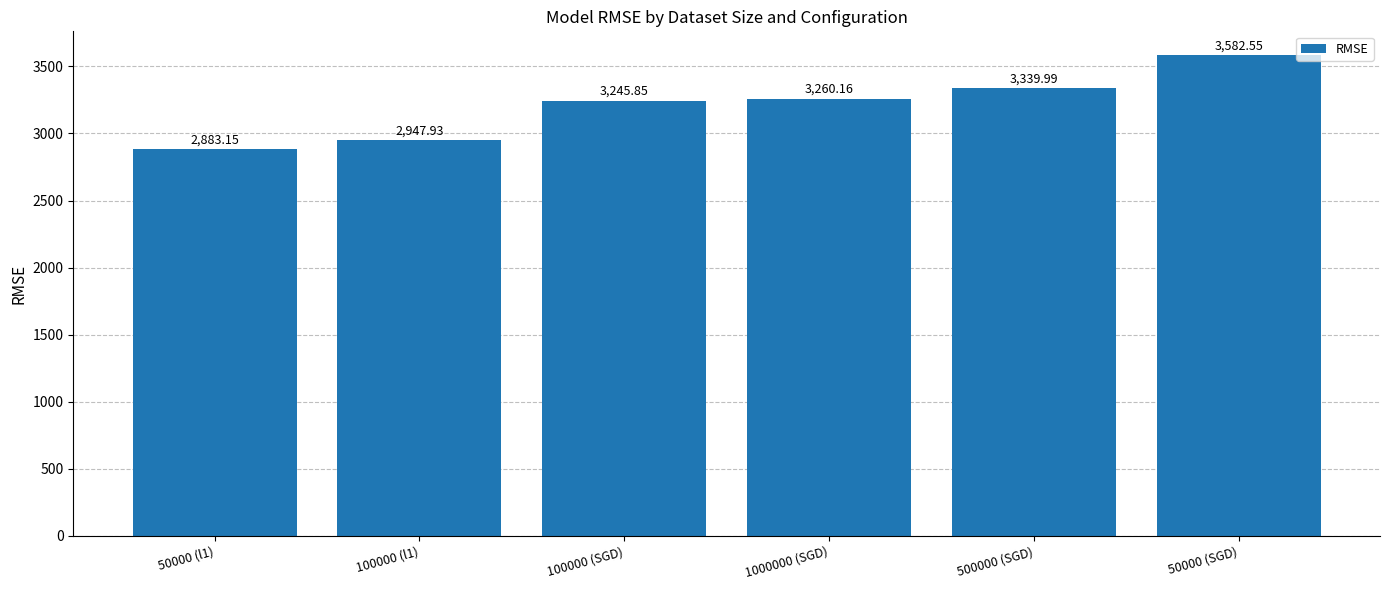

Which label corresponds to the smallest value in the chart?

50000 (l1)